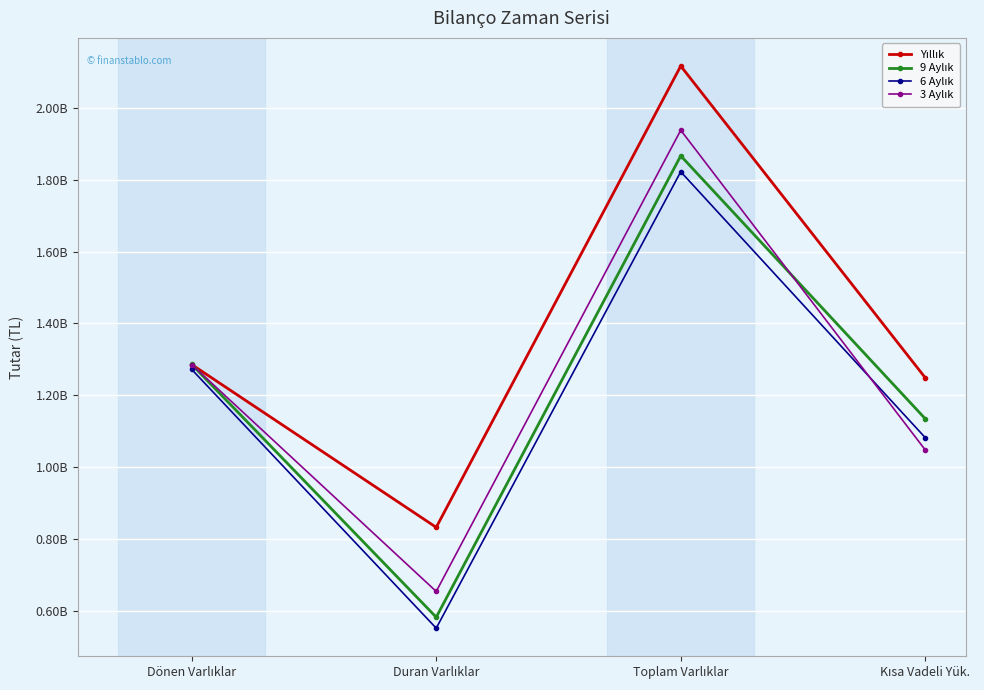

True or false: 3 Aylık has more than 0 points higher than both neighbors.

True